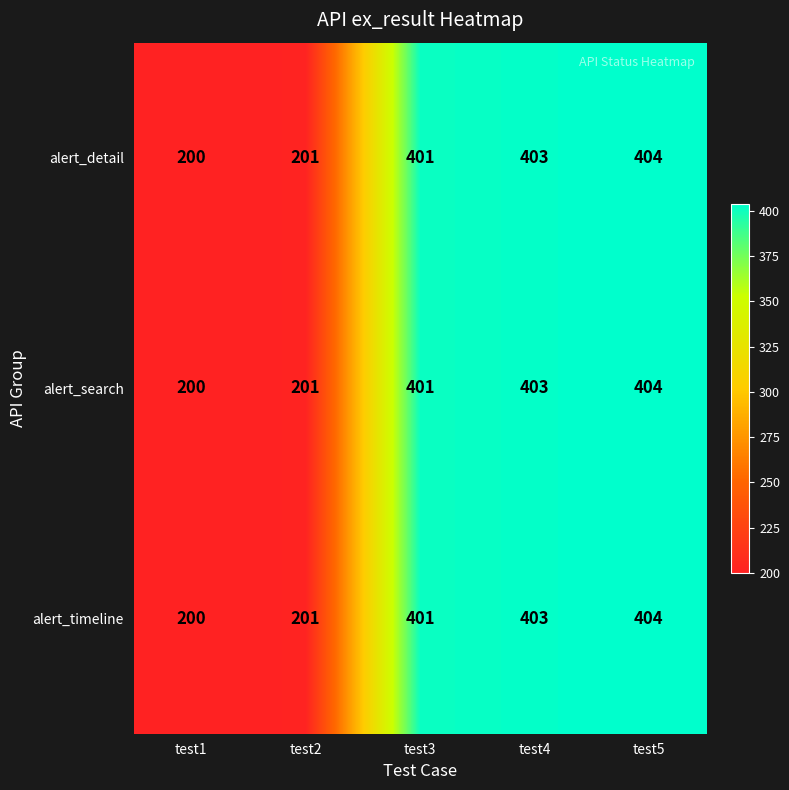

The alert_detail series shows 403 at test4. True or false?

True